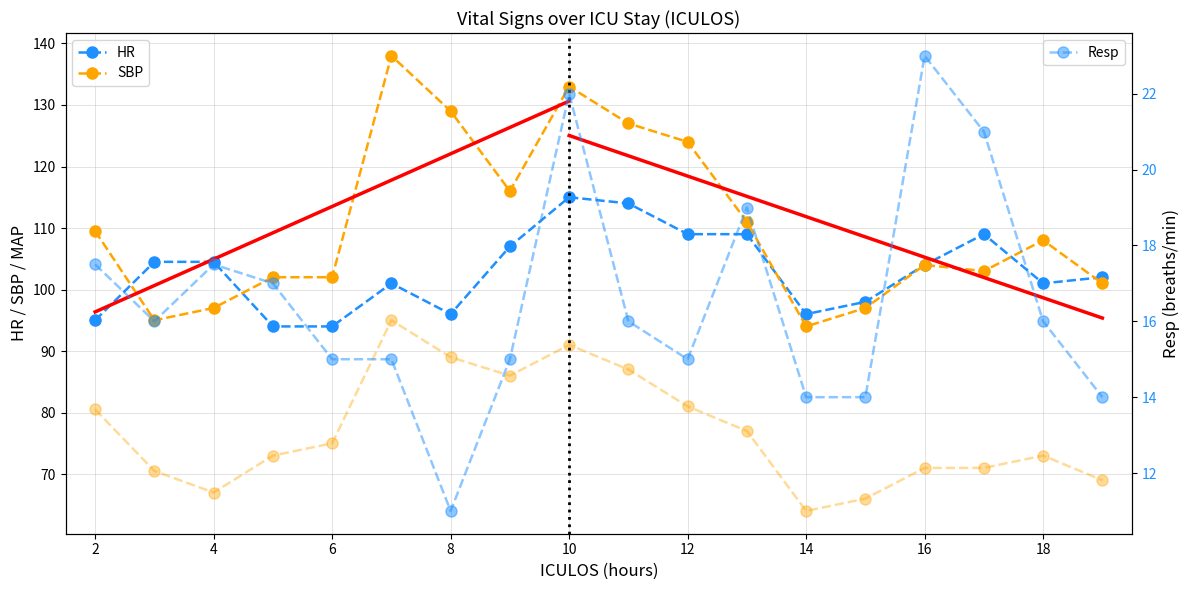

At how many categories does at least one series exceed 78?

18